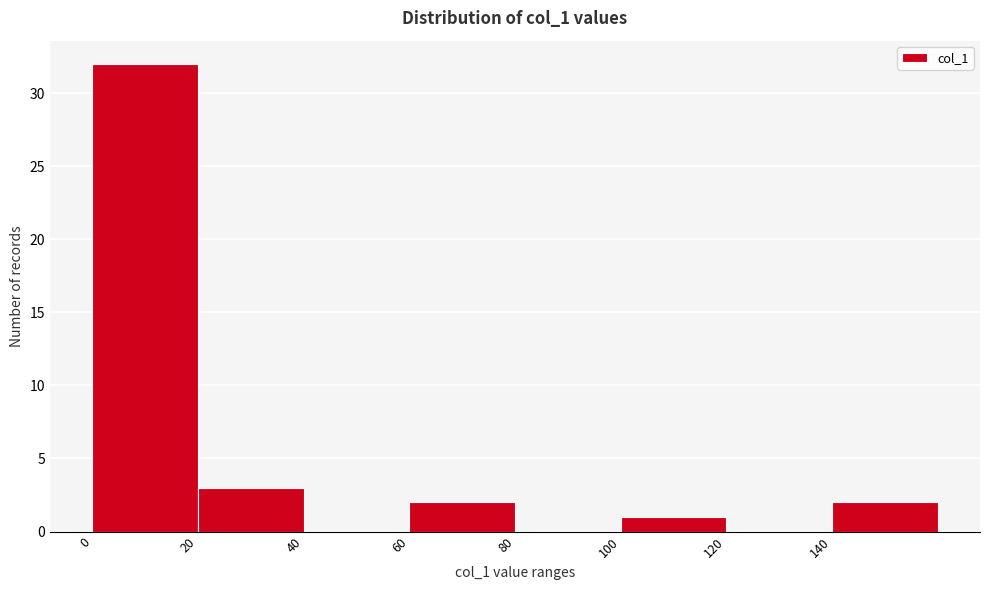

Reading left to right, transcribe this chart: for each bar, give the range it covers on the x-axis and its height. The values are not printed on the chart, so give them approximately, as read against the axis.

0 to 20: 32
20 to 40: 3
40 to 60: 0
60 to 80: 2
80 to 100: 0
100 to 120: 1
120 to 140: 0
140 to 160: 2